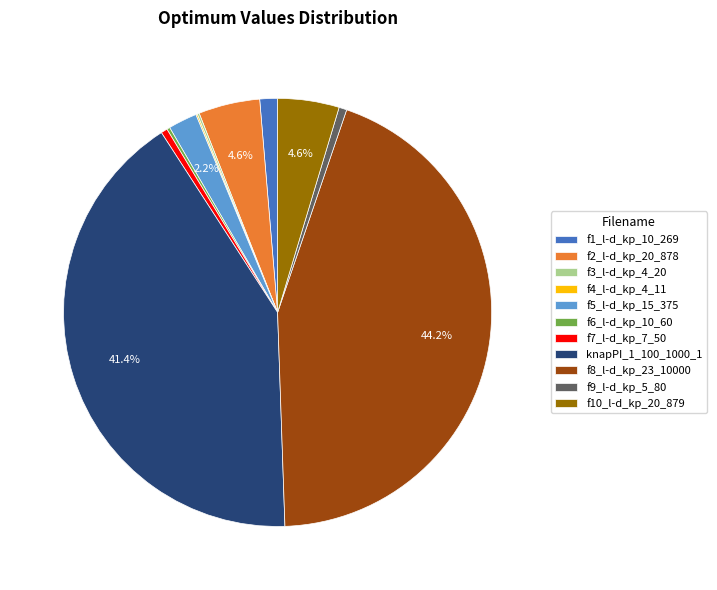

To the nearest percent, what is the difference between the largest and smallest slice percentages?

44%